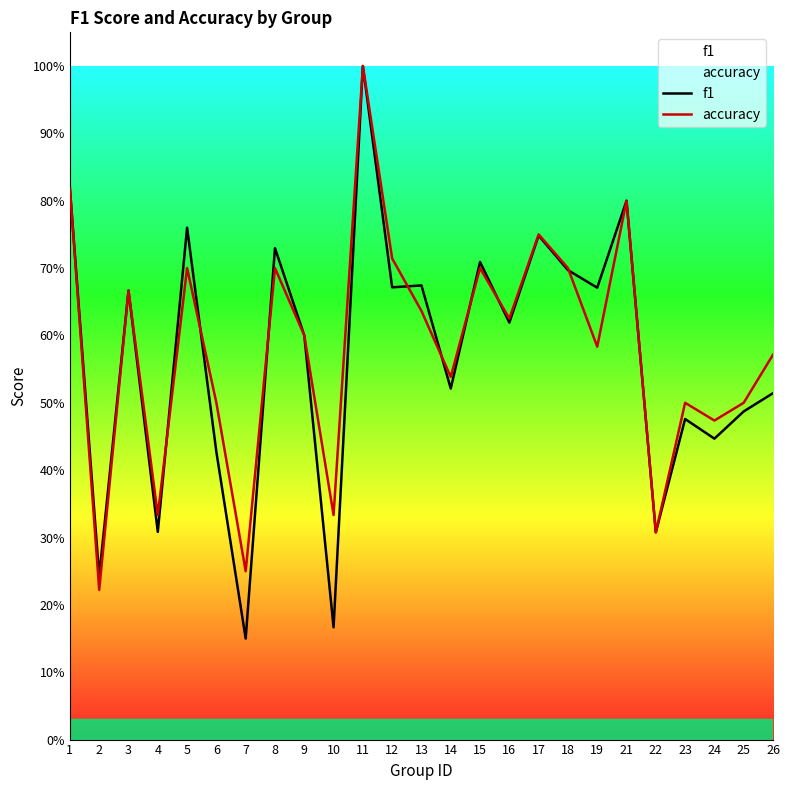

What is the difference between the maximum and minimum values in the f1 series?

0.8